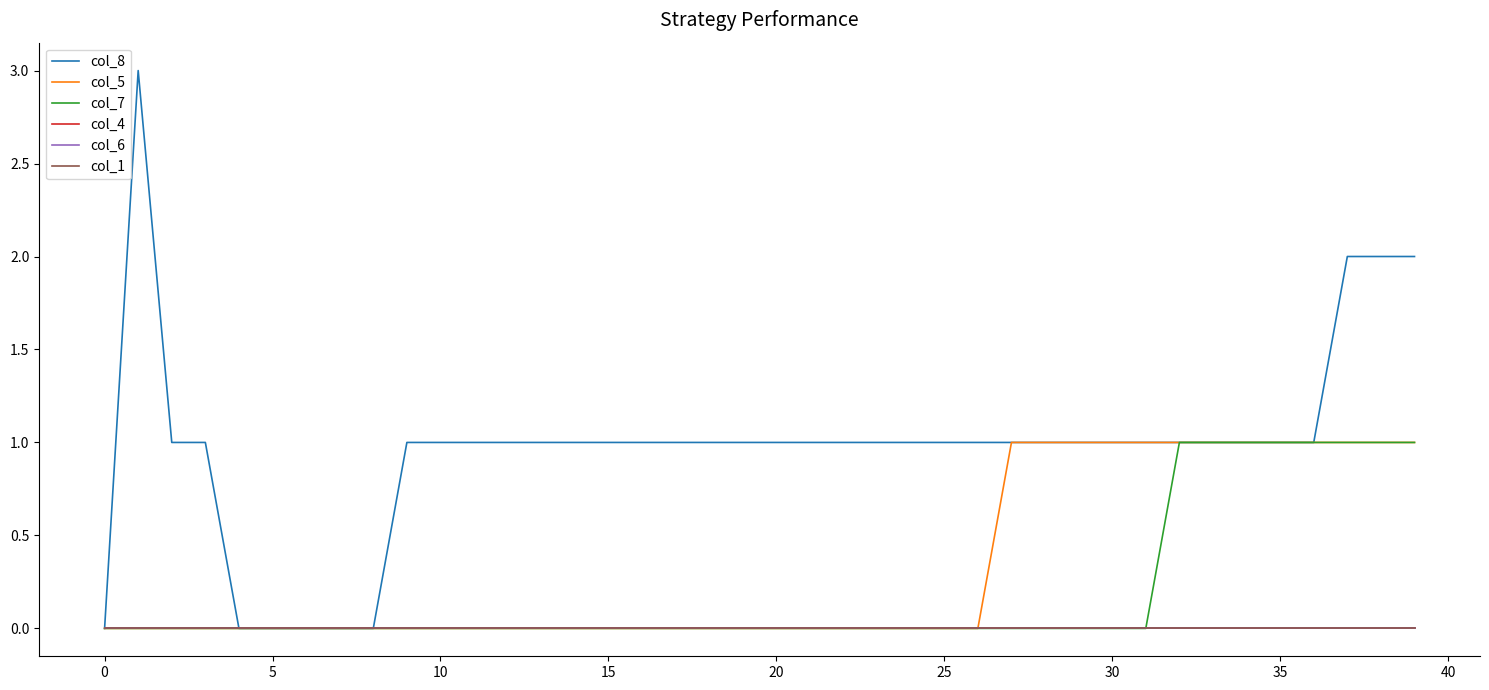

Does the chart have visible grid lines?

No